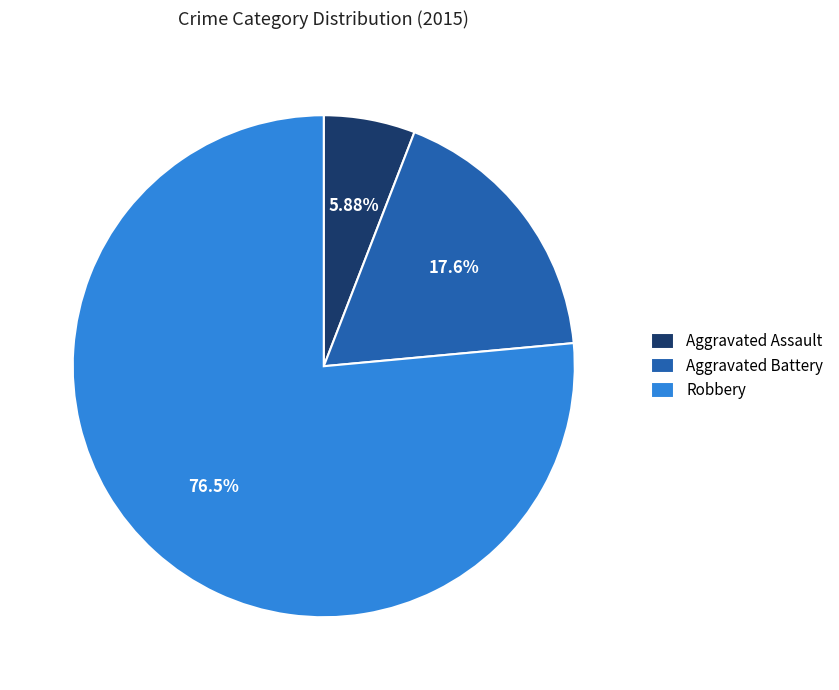

The Aggravated Assault slice represents 1% of the pie. True or false?

False